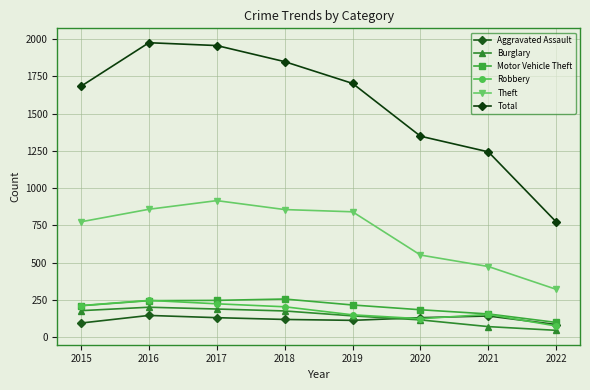

How many lines are shown in the chart?

6